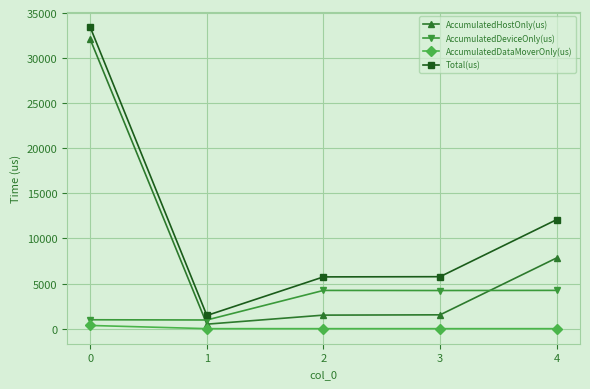

At which category does AccumulatedHostOnly(us) reach its first local valley?

1